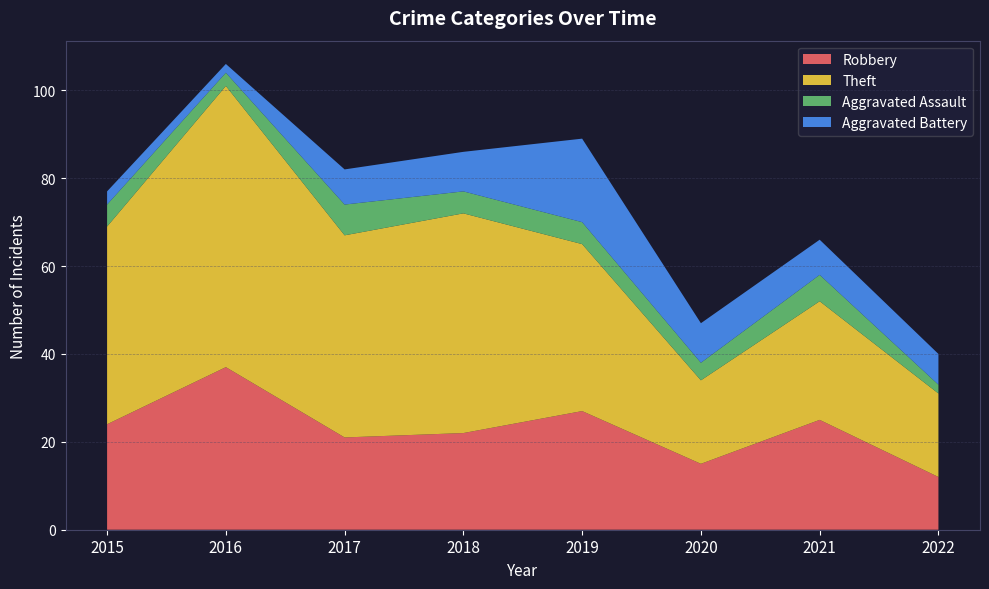

Reading right to left, transcribe all the data shown in this chart.

Robbery: 2022=12	2021=25	2020=15	2019=27	2018=22	2017=21	2016=37	2015=24
Theft: 2022=19	2021=27	2020=19	2019=38	2018=50	2017=46	2016=64	2015=45
Aggravated Assault: 2022=2	2021=6	2020=4	2019=5	2018=5	2017=7	2016=3	2015=5
Aggravated Battery: 2022=7	2021=8	2020=9	2019=19	2018=9	2017=8	2016=2	2015=3